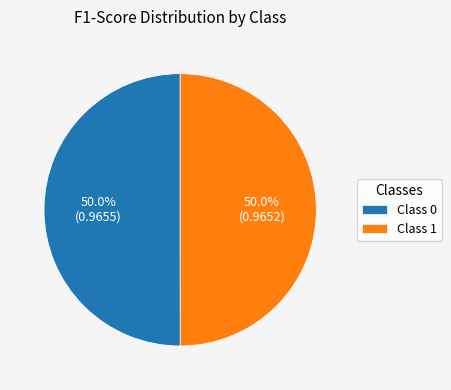

Combined, what portion of the pie is Class 1 and Class 0?

100.0%